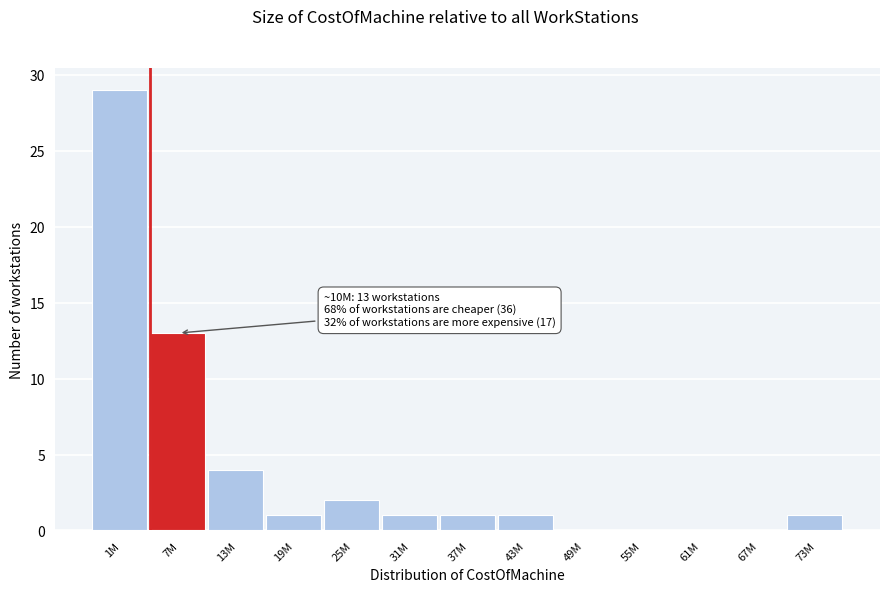

Reading left to right, transcribe all the data shown in this chart.

1M=29	7M=13	13M=4	19M=1	25M=2	31M=1	37M=1	43M=1	49M=0	55M=0	61M=0	67M=0	73M=1